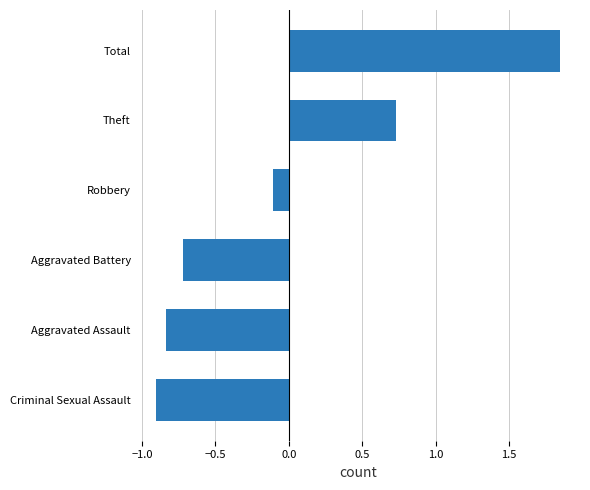

At which label is the value closest to 0?

Robbery